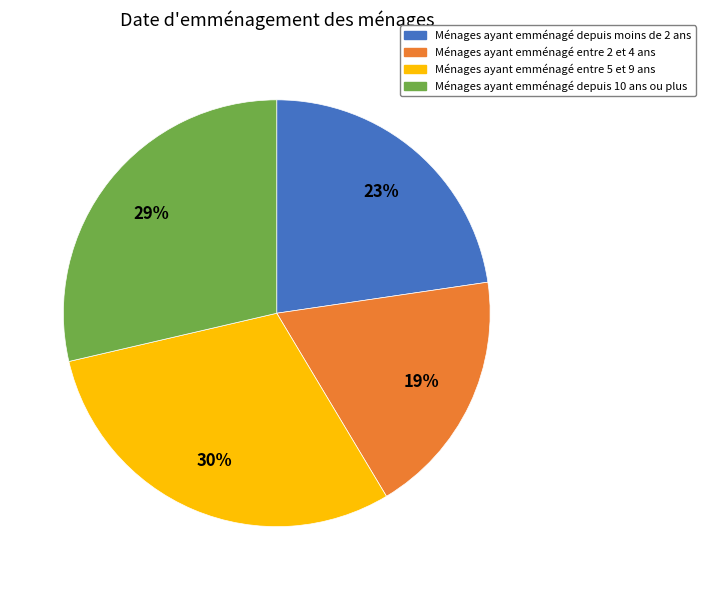

Do Ménages ayant emménagé depuis 10 ans ou plus and Ménages ayant emménagé entre 5 et 9 ans together represent more than half of the pie?

Yes